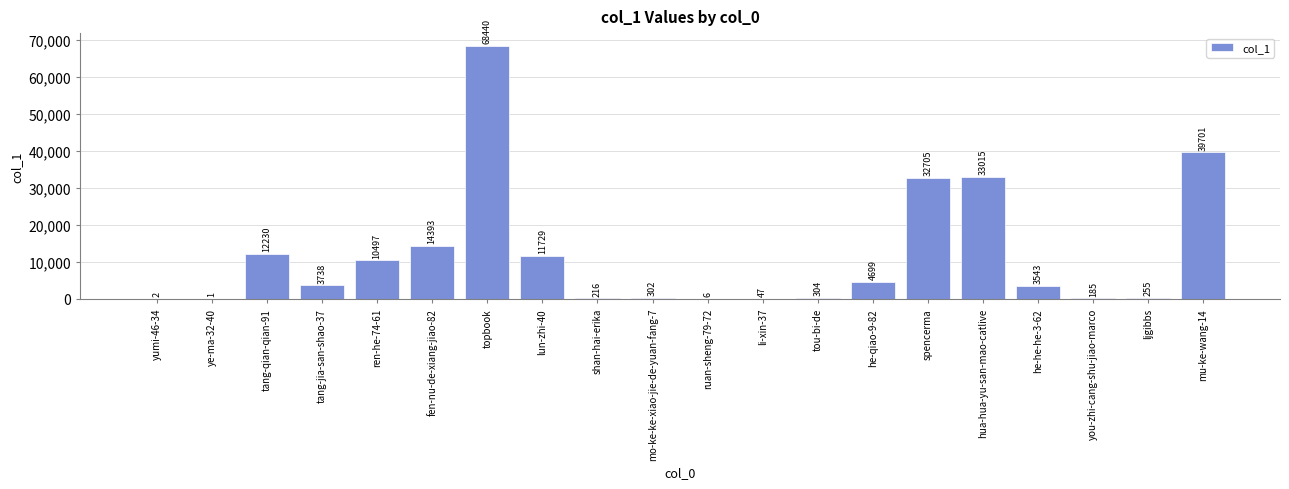

Is it true that the value at yumi-46-34 is 2?

True